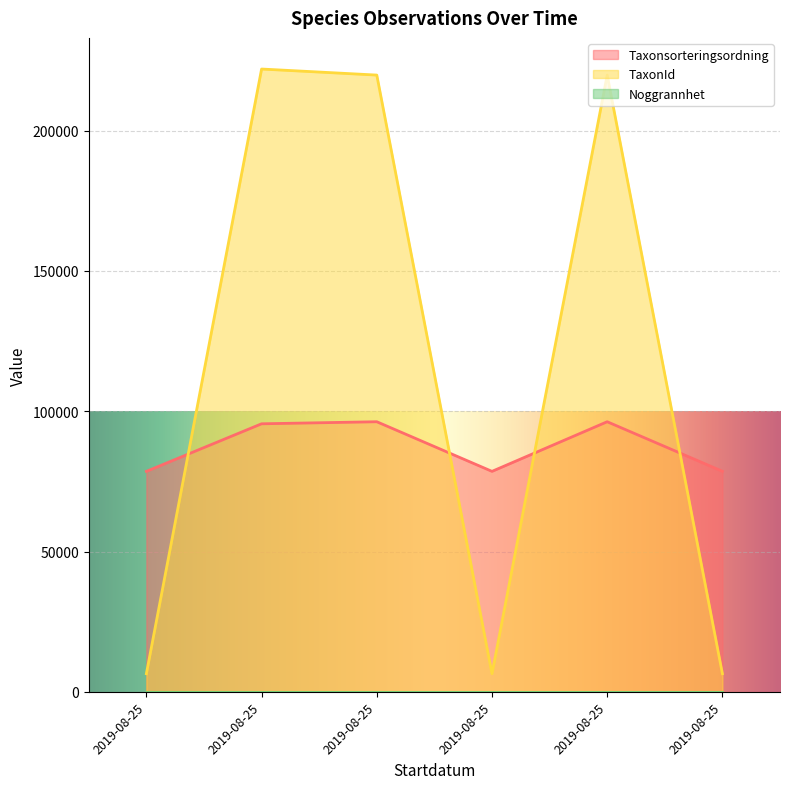

How many intersections are there between Taxonsorteringsordning and TaxonId?

4